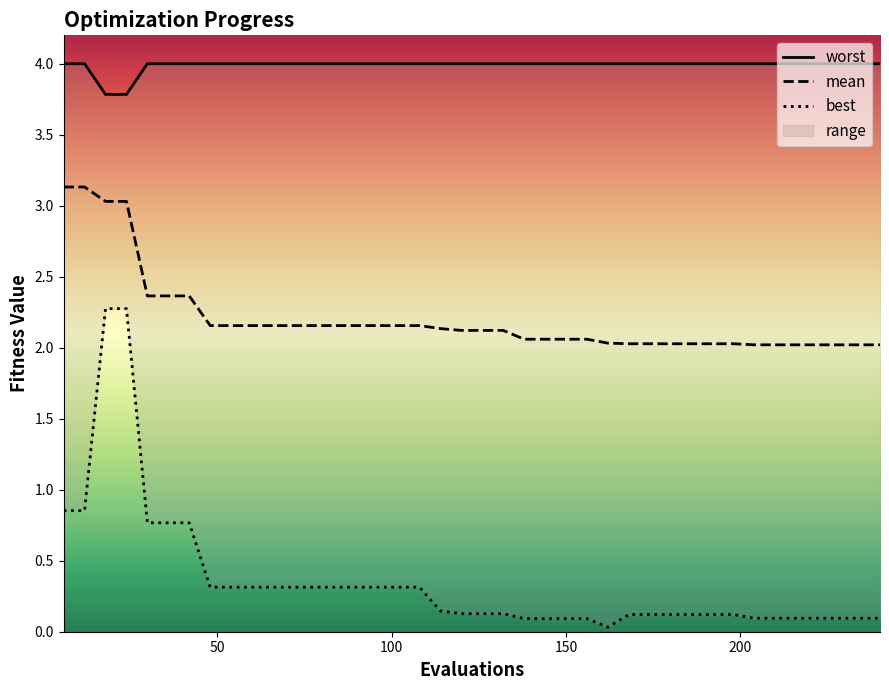

What is the maximum value for worst?

4.0